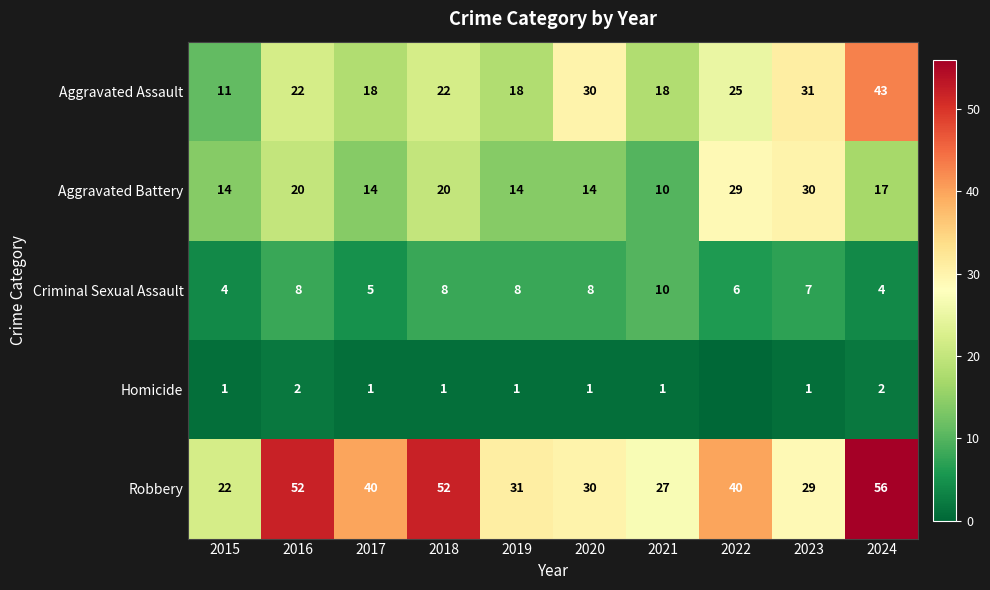

At which label does Robbery first exceed 40?

2016